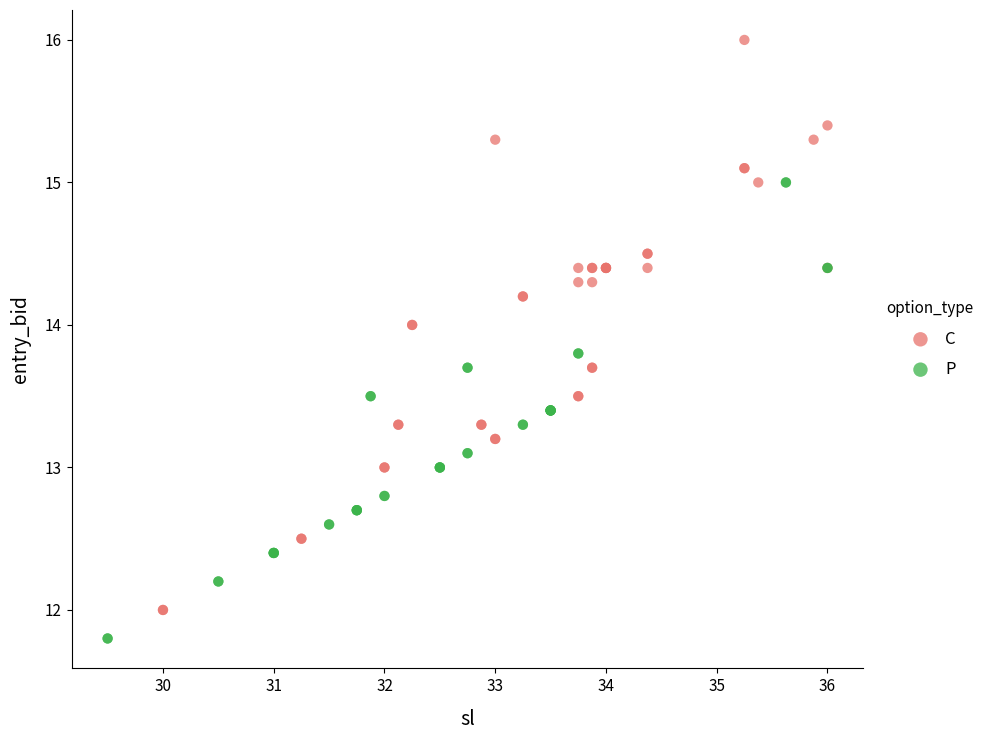

Which series reaches the maximum Y coordinate?

C